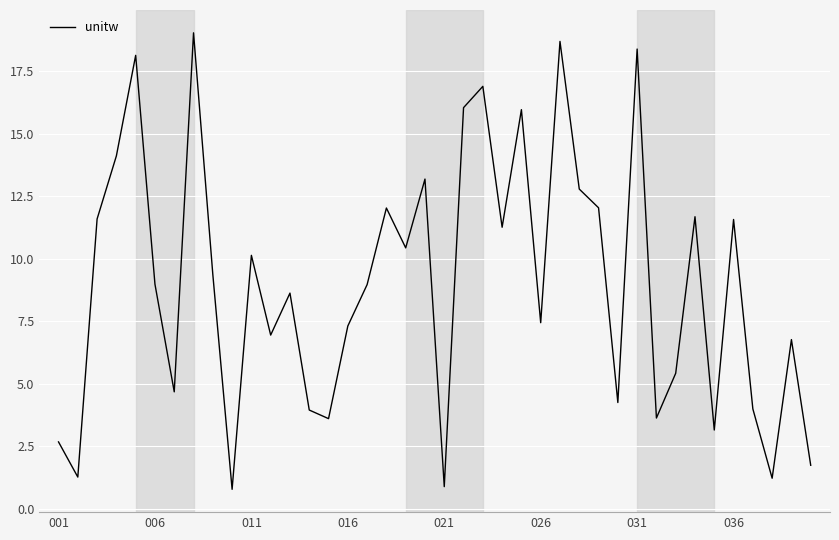

What is the greatest value displayed?

19.0